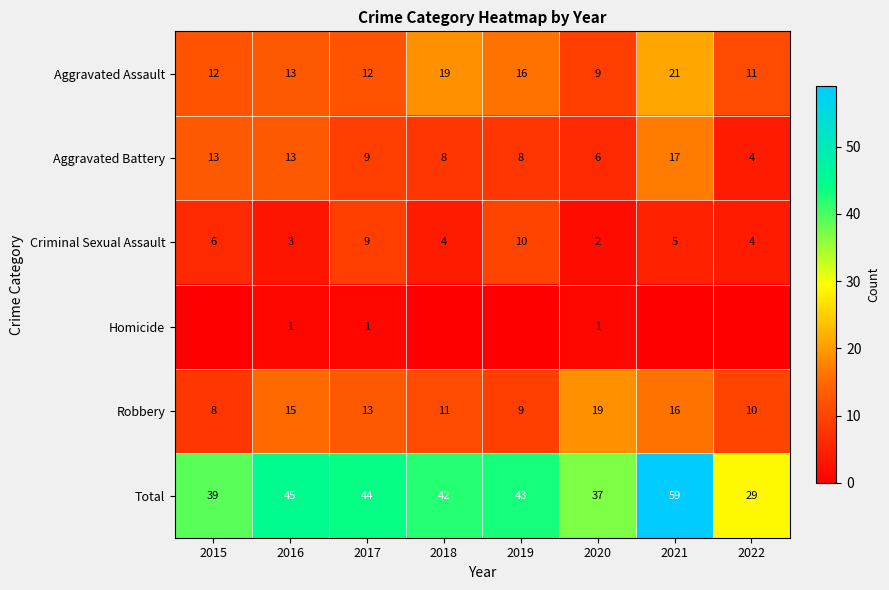

What is the approximate value of Total at 2021?

59